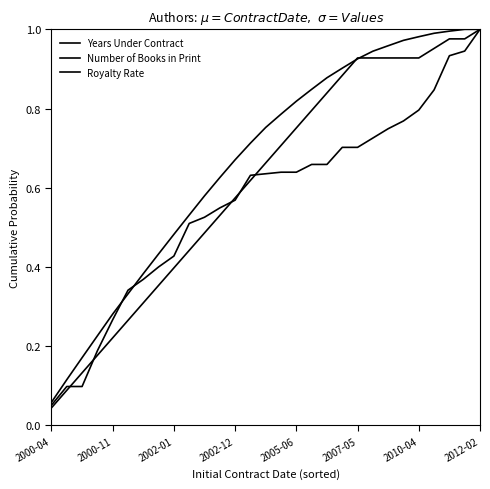

How many lines are shown in the chart?

3